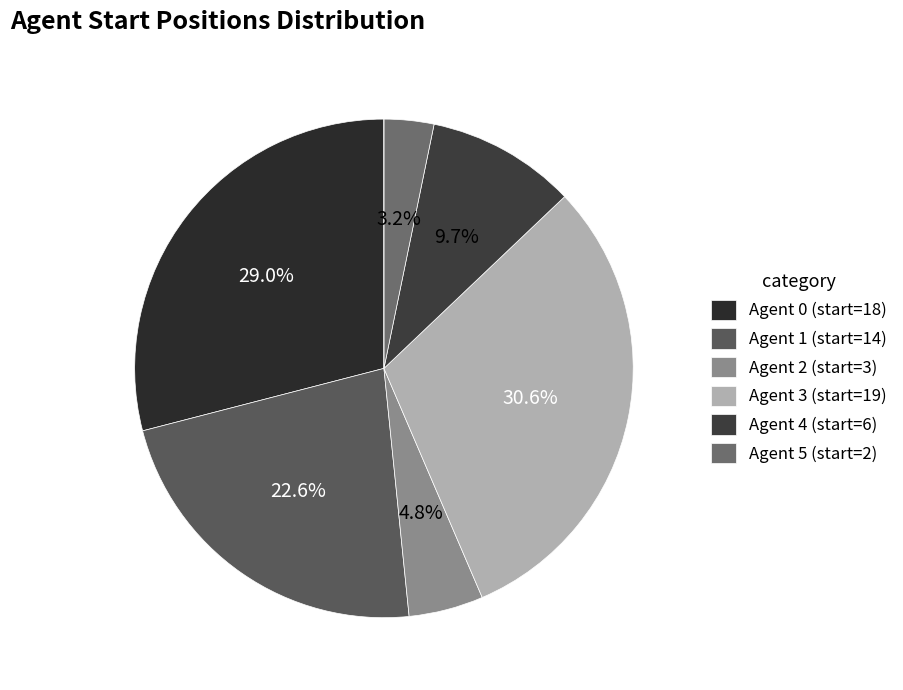

How many slices are in this pie chart?

7